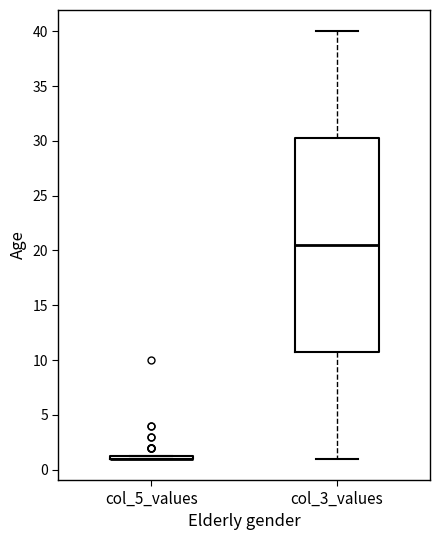

Reading left to right, read every box against the y-axis: the position of its median line, the range the box covers, and the ends of its whiskers. The values are not printed on the chart, so give them approximately, as read against the axis.

col_5_values: box collapsed to a line at 1.0, whiskers 1.0 to 1.5
col_3_values: median 20.5, box 11.0 to 30.5, whiskers 1.0 to 40.0